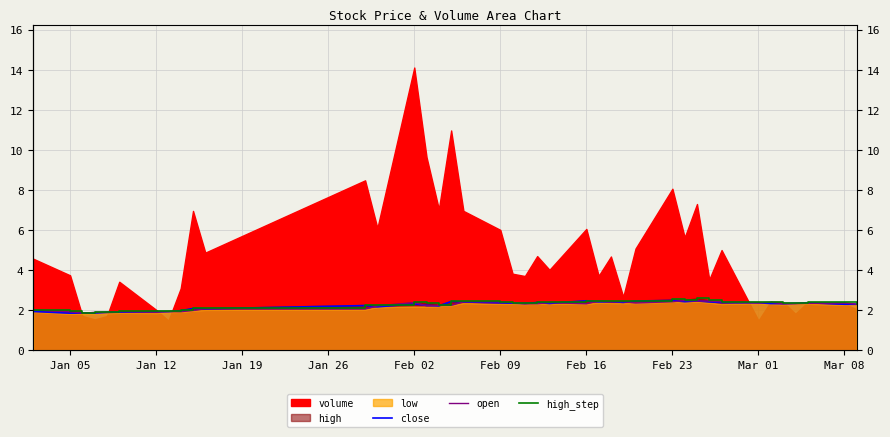

What position from the left is Jan 05?

1